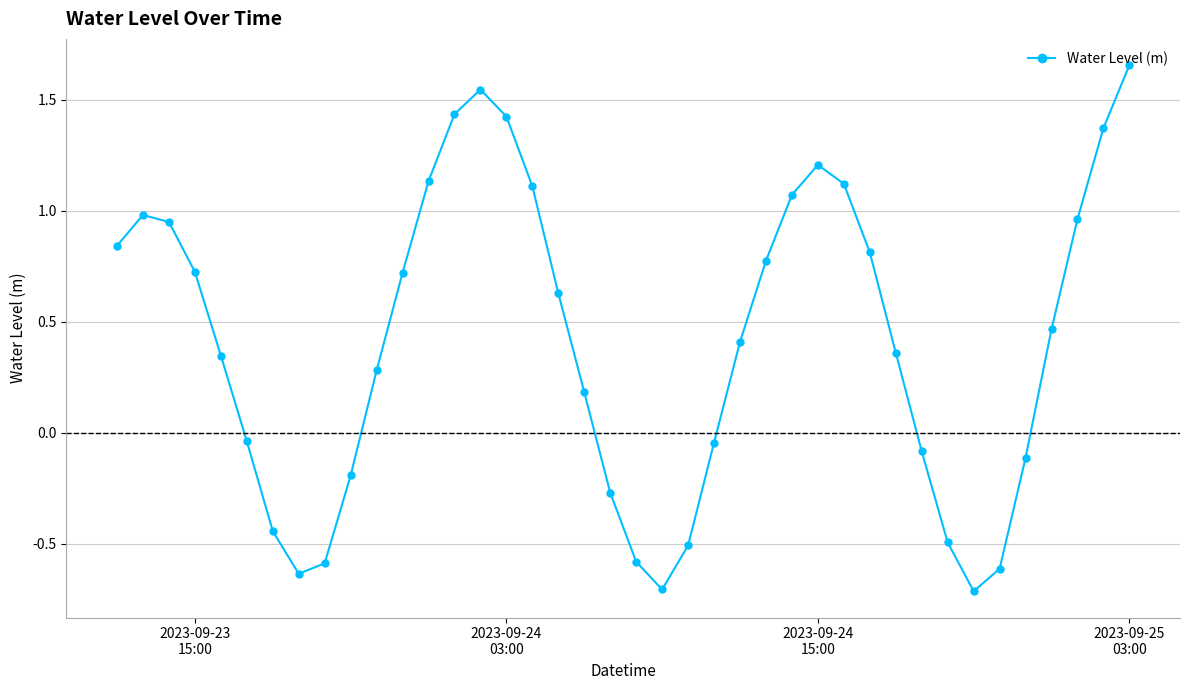

What is the smallest value displayed?

-0.7